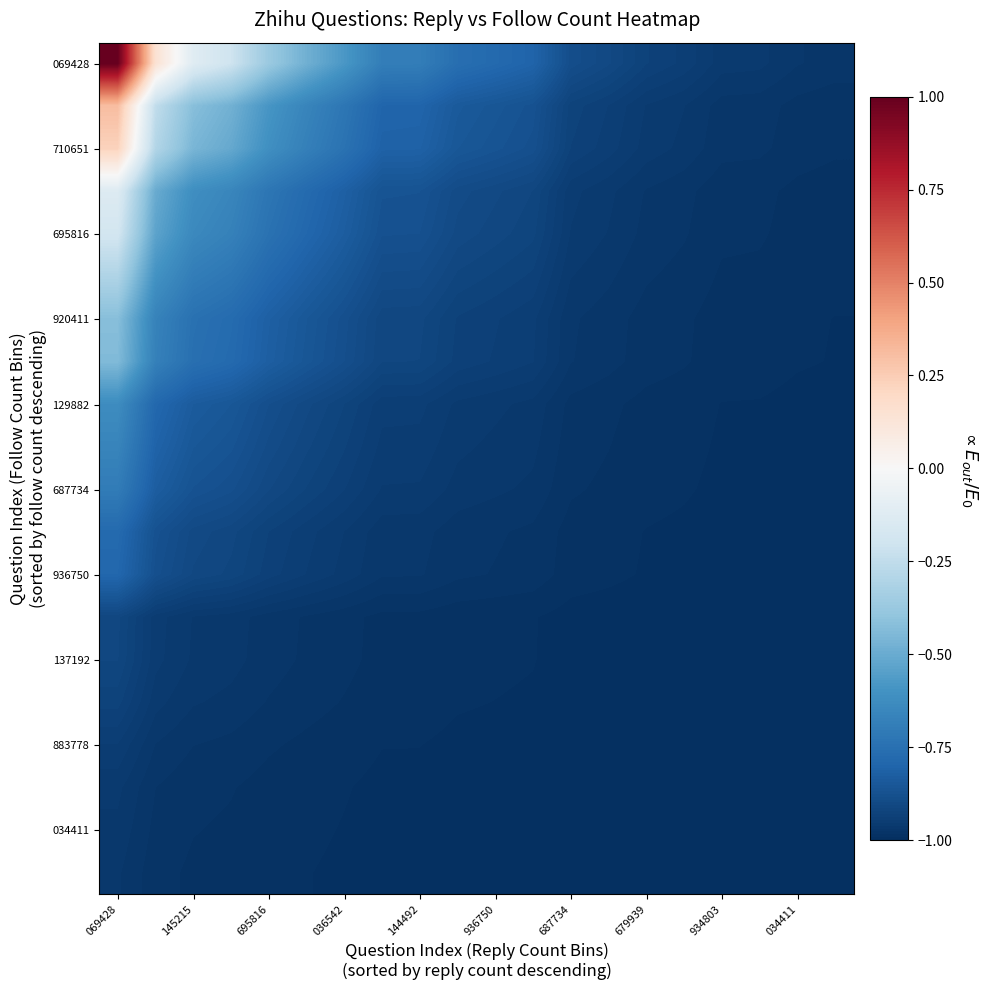

Count the number of categories in the chart.

20